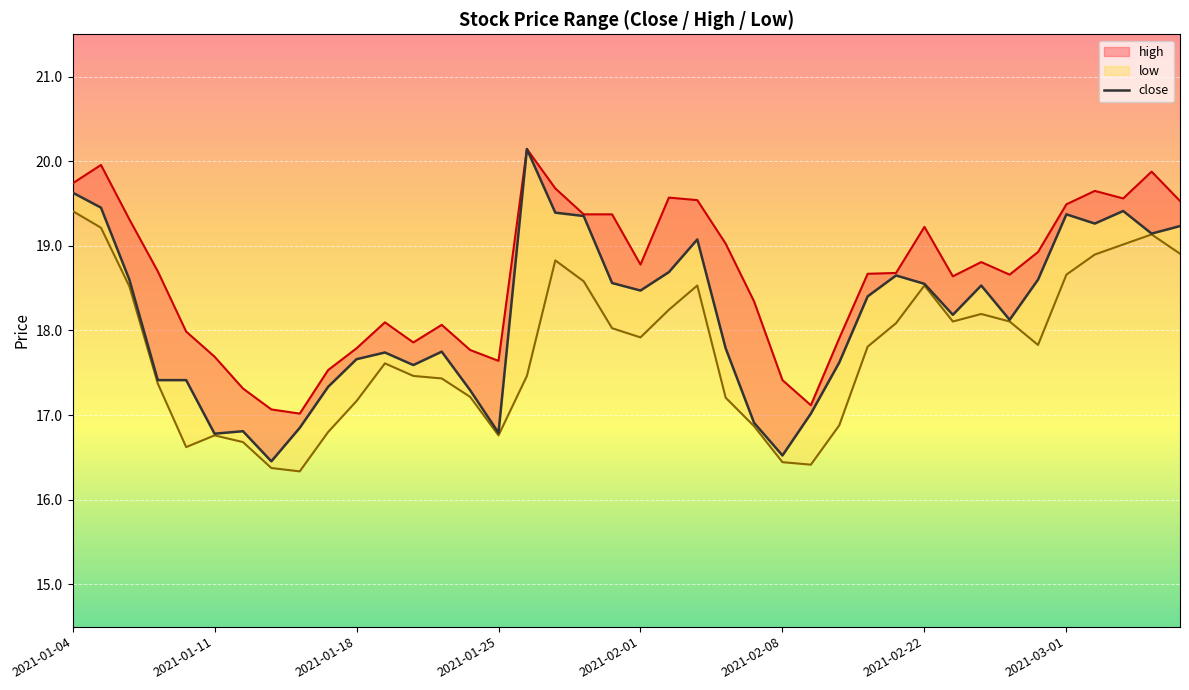

How many data points does each series have?

40